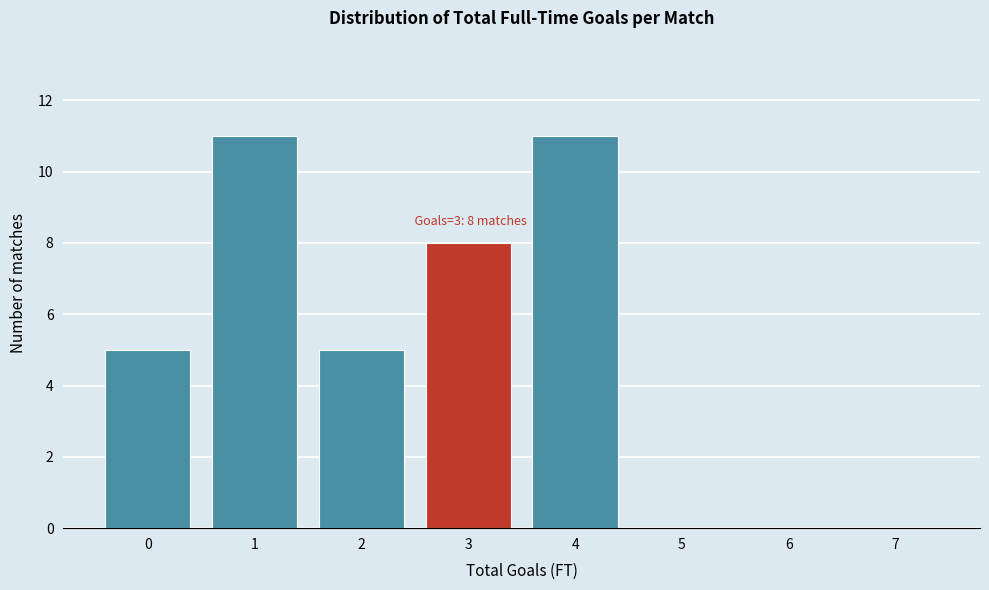

Reading left to right, list all the values displayed in this chart.

0=5	1=11	2=5	3=8	4=11	5=0	6=0	7=0